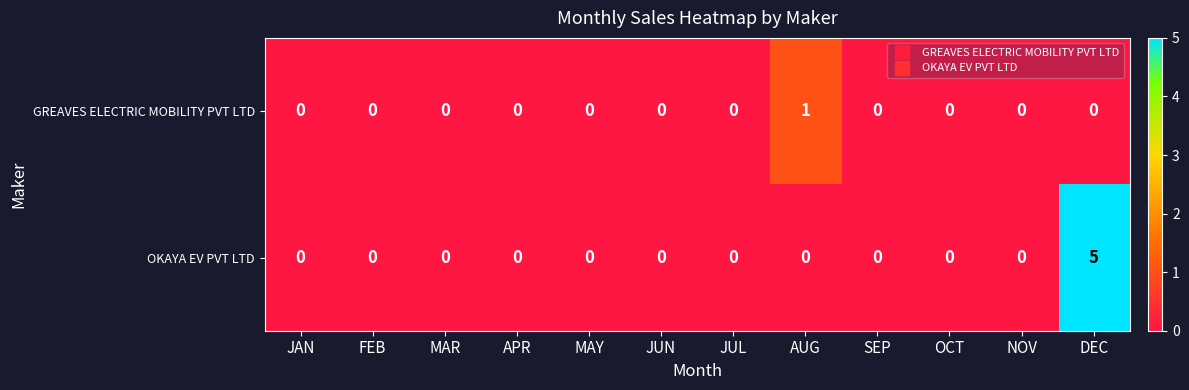

At which category is the sum across all series the highest?

DEC